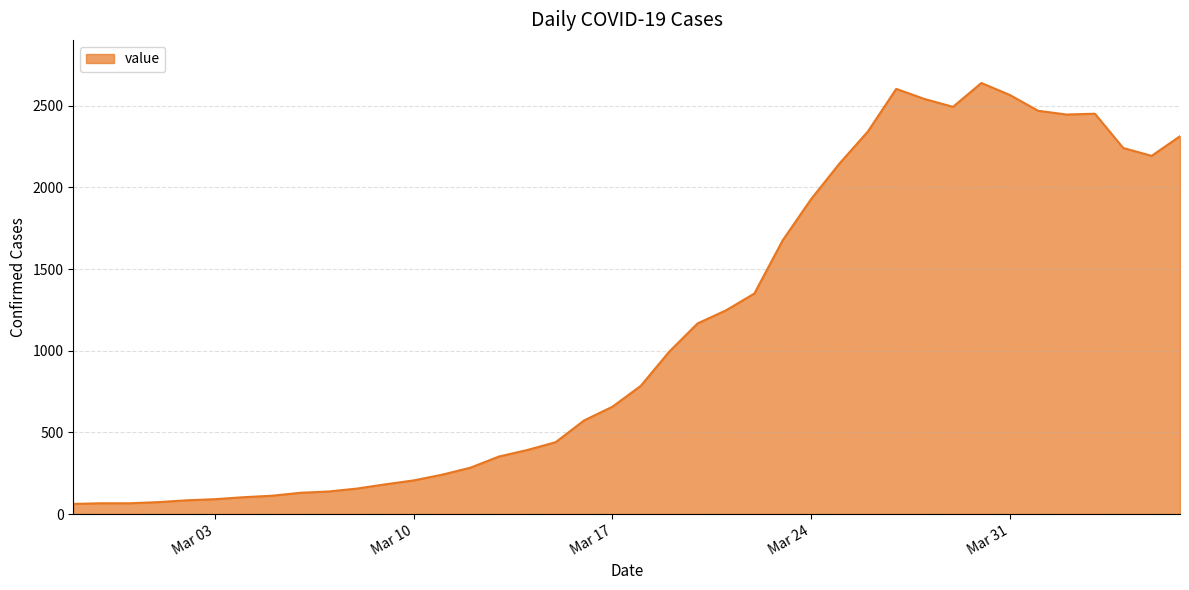

What is the smallest value displayed?

62